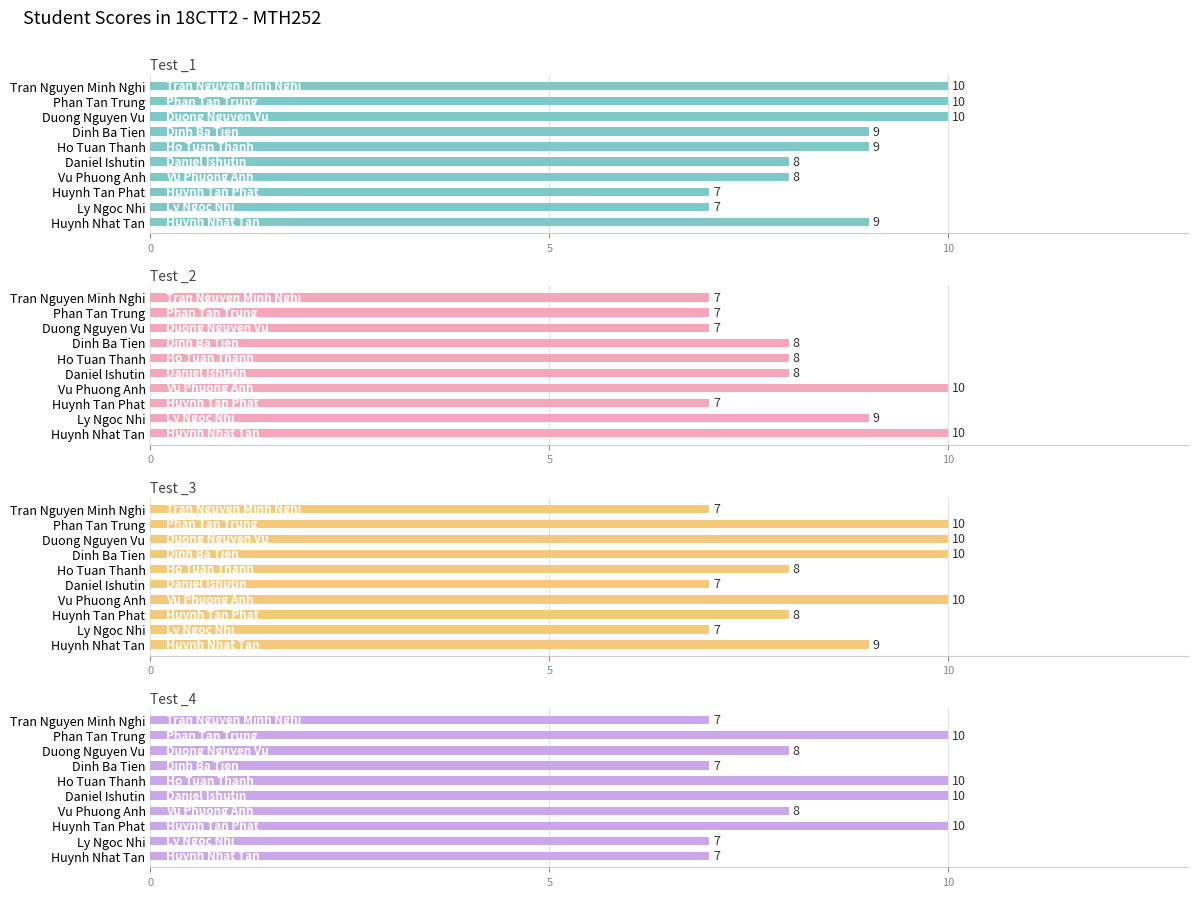

What is the total value across all series at Ho Tuan Thanh?

35